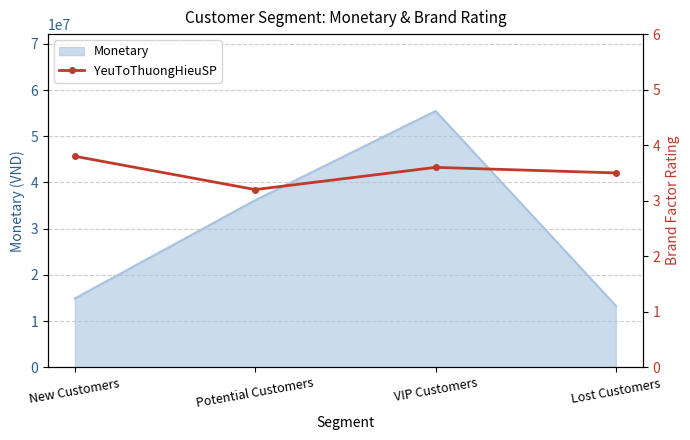

Approximately how many times larger is the value at VIP Customers compared to New Customers?

0.9